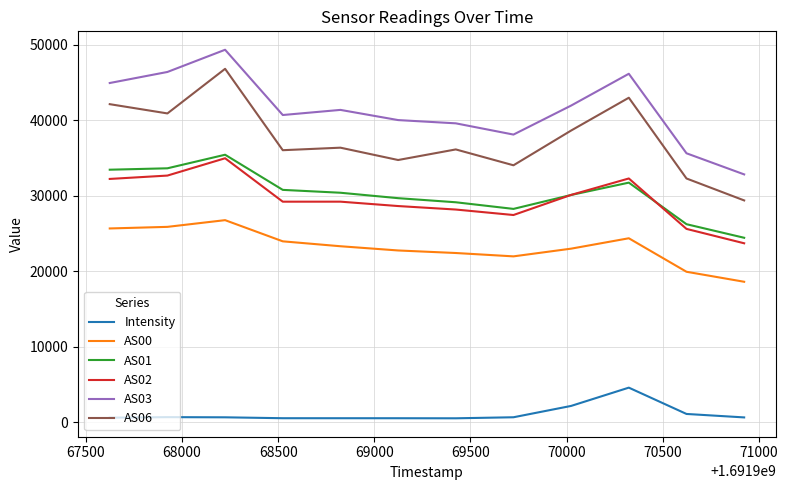

True or false: Intensity and AS06 cross at least once.

False